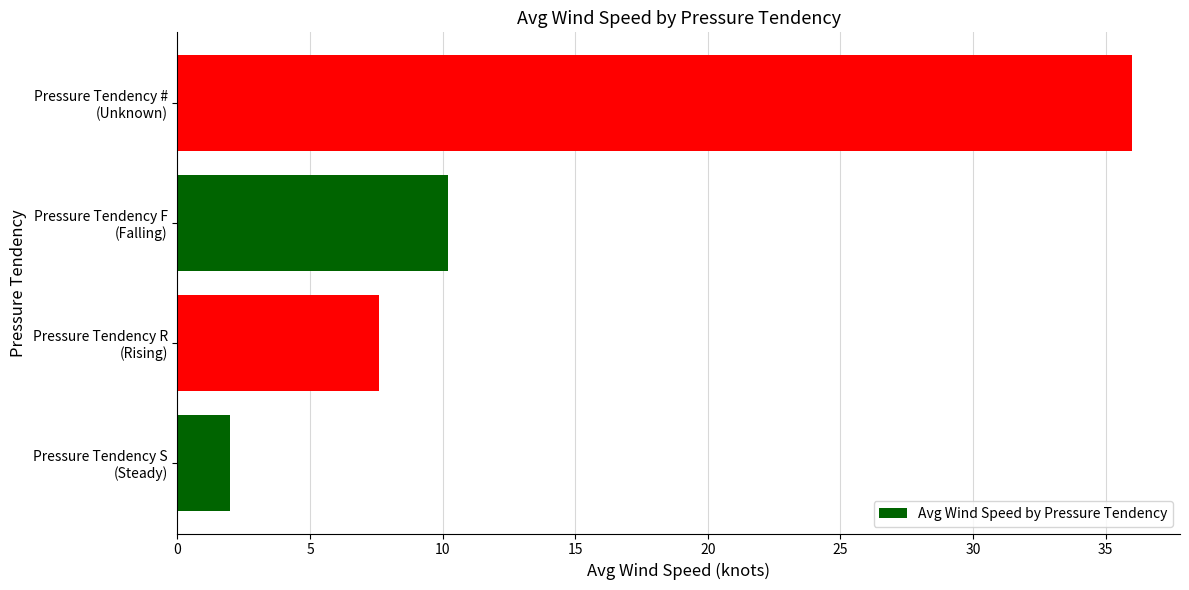

What is the sum of all values?

55.8